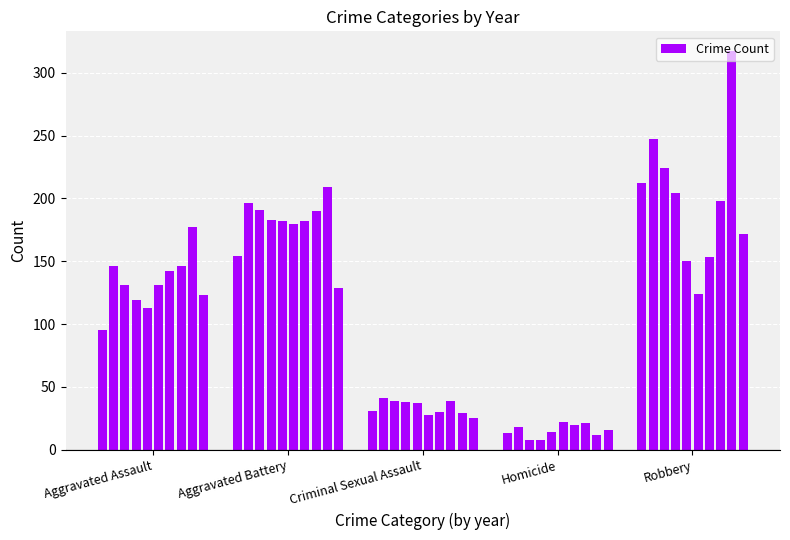

What is the value of the 46th bar from the left?

124